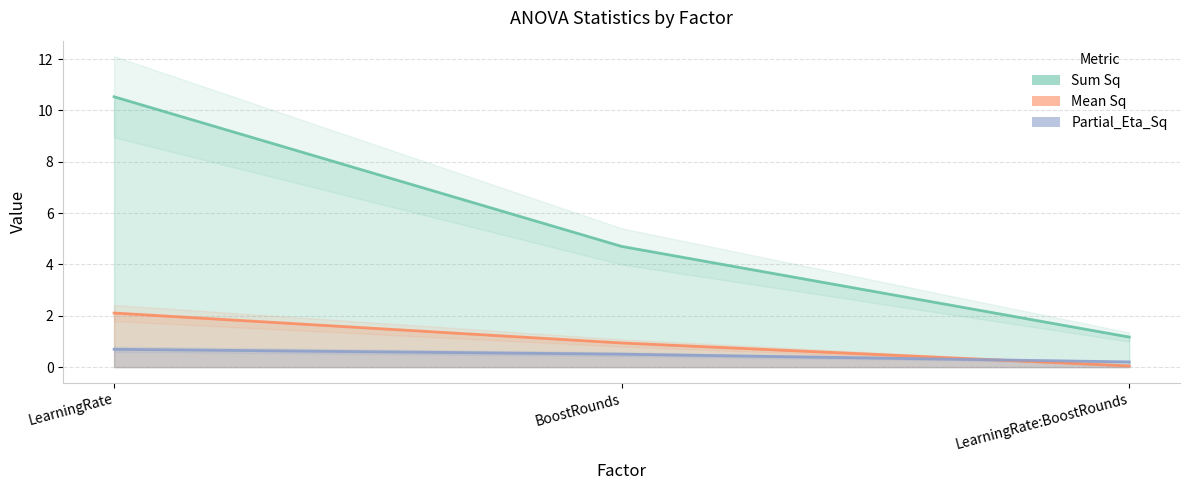

What is the spread (max minus min) of values at LearningRate?

9.8